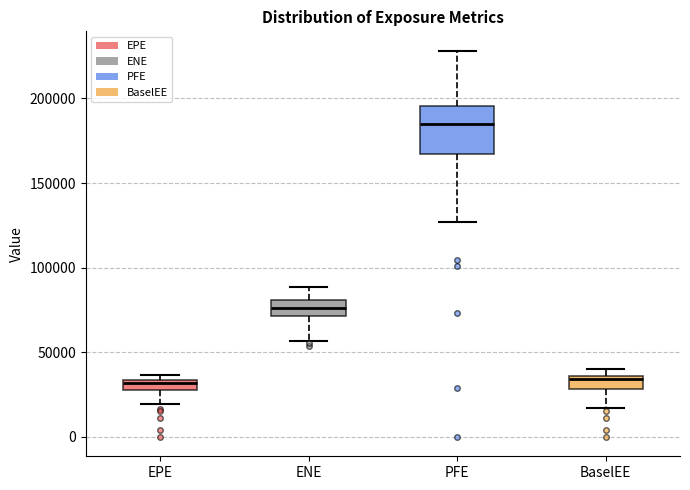

Which box is the tallest, from its lower edge to its upper edge?

PFE